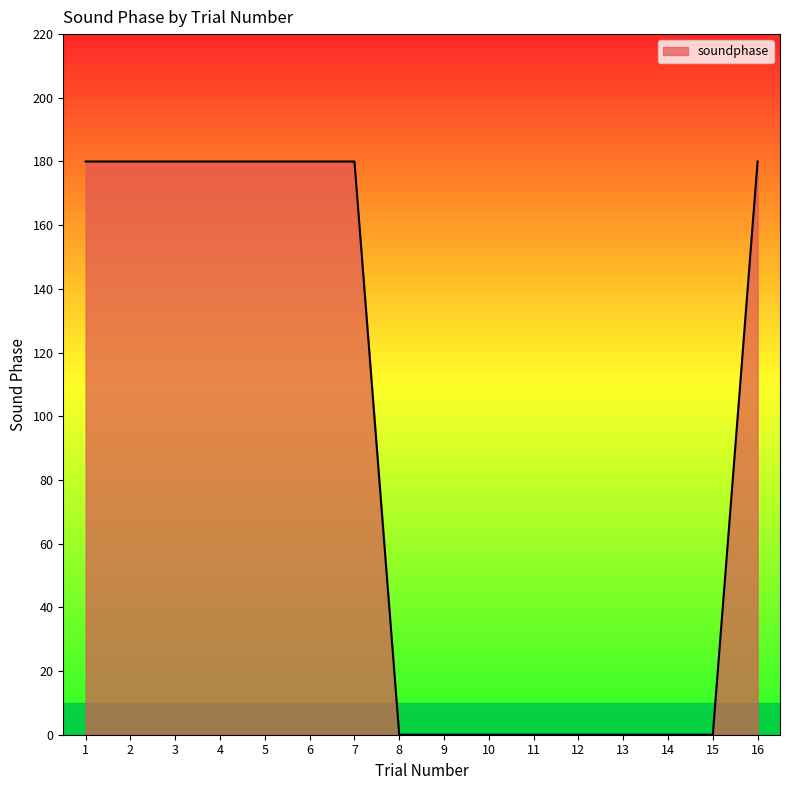

Count the number of data series in this chart.

1